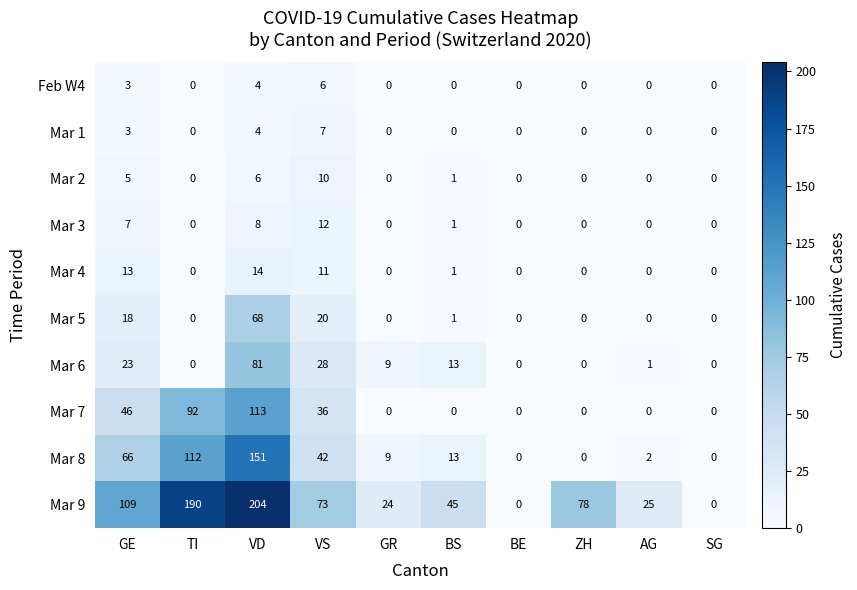

List the series in order of their peak value, lowest first.

Feb W4, Mar 1, Mar 2, Mar 3, Mar 4, Mar 5, Mar 6, Mar 7, Mar 8, Mar 9